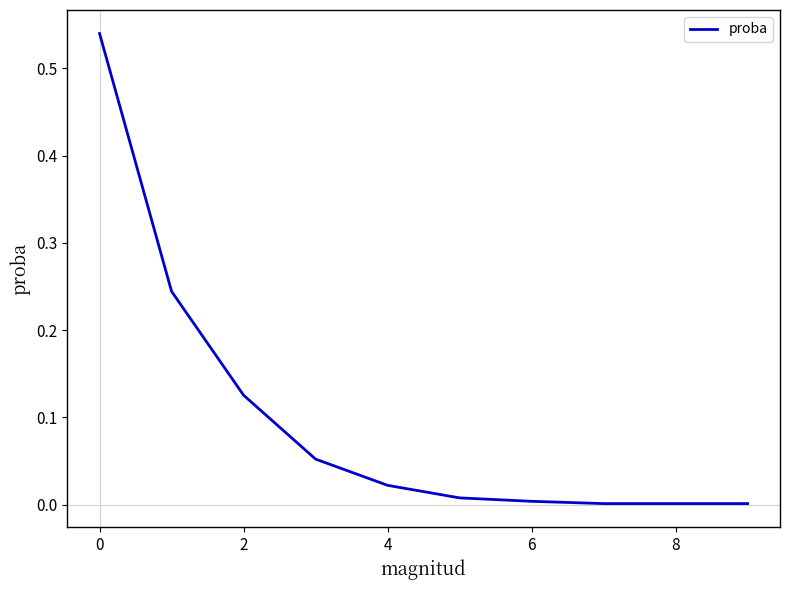

Reading right to left, extract all data points from this chart.

0.0	0.0	0.0	0.0	0.0	0.0	0.1	0.1	0.2	0.5